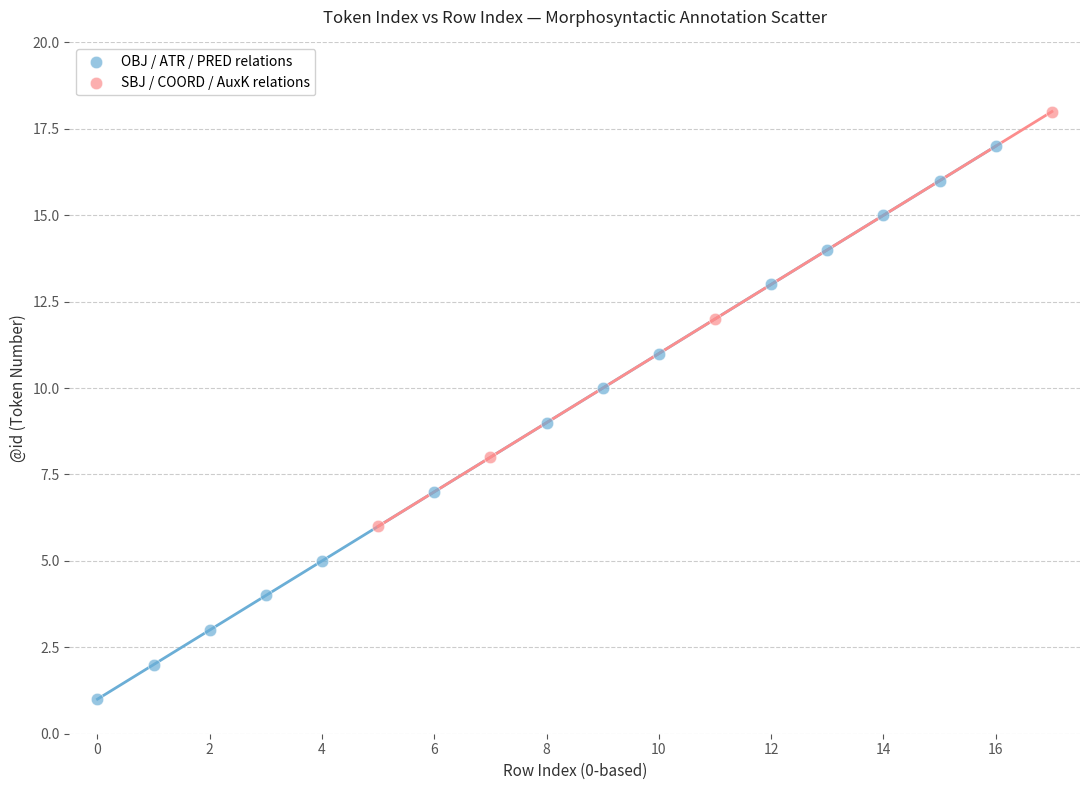

Which series has the largest Y range (max minus min)?

OBJ / ATR / PRED relations